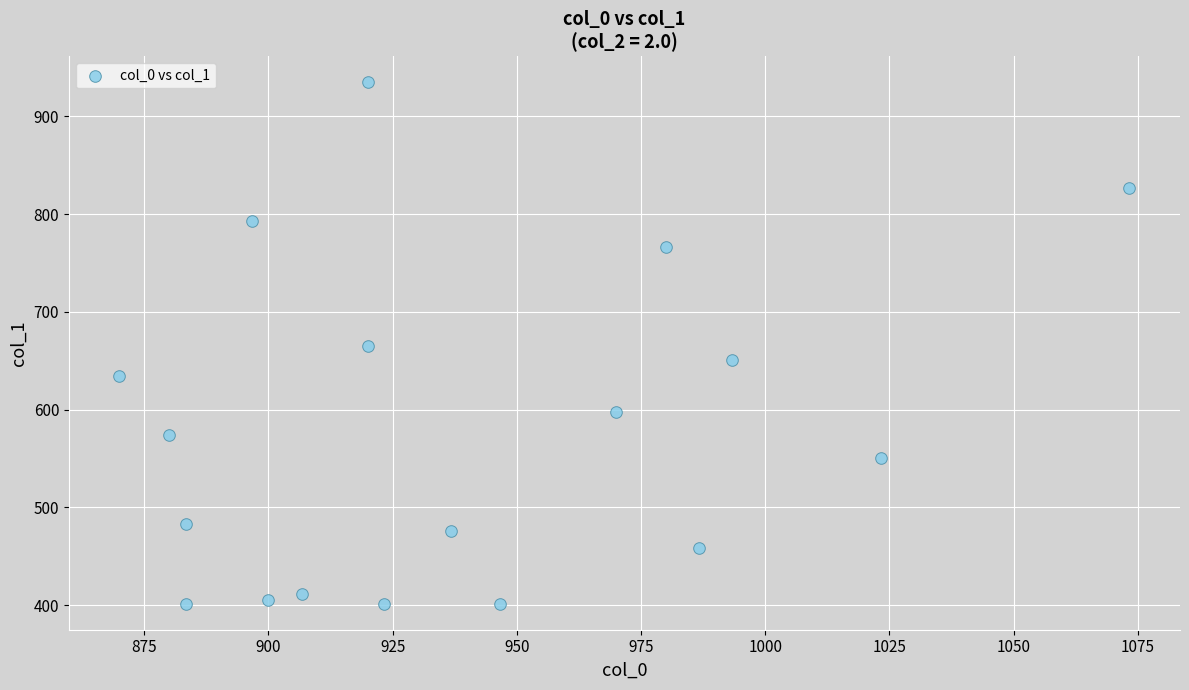

What is the range of X values (max minus min)?

203.3